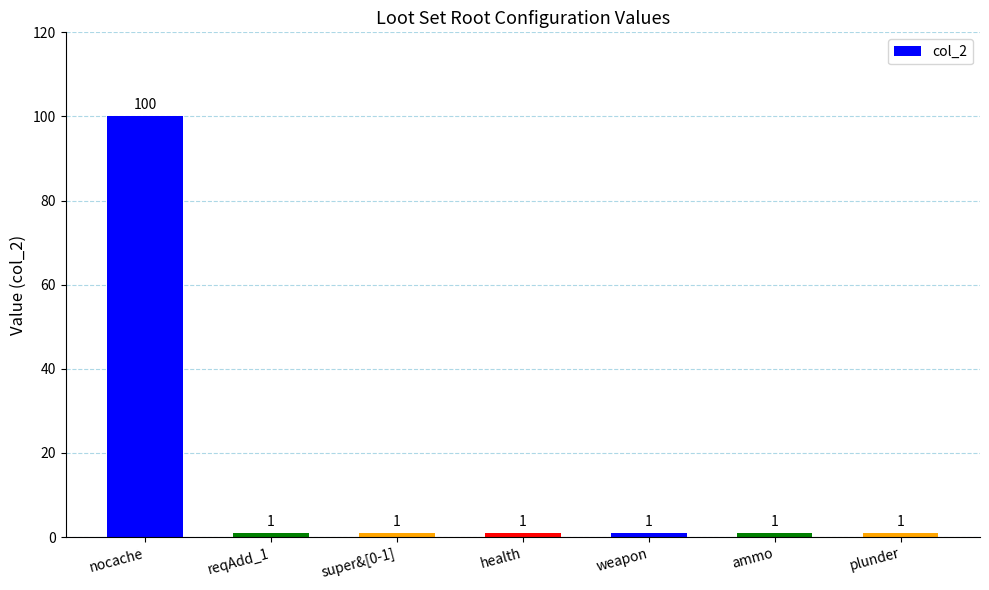

What is the ratio of the value at ammo to the value at reqAdd_1?

1.0